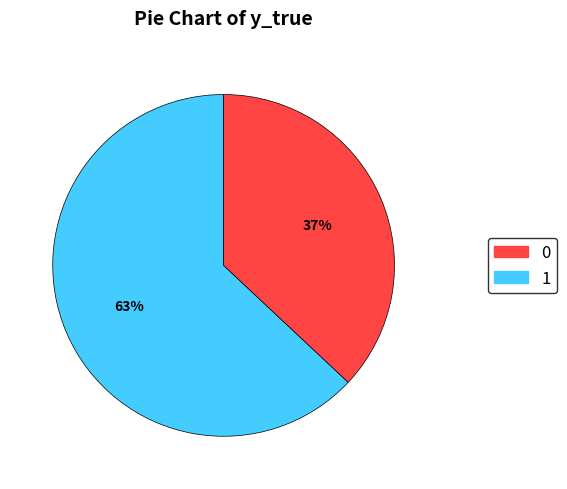

To the nearest percent, what is the combined percentage of 0 and 1?

100%